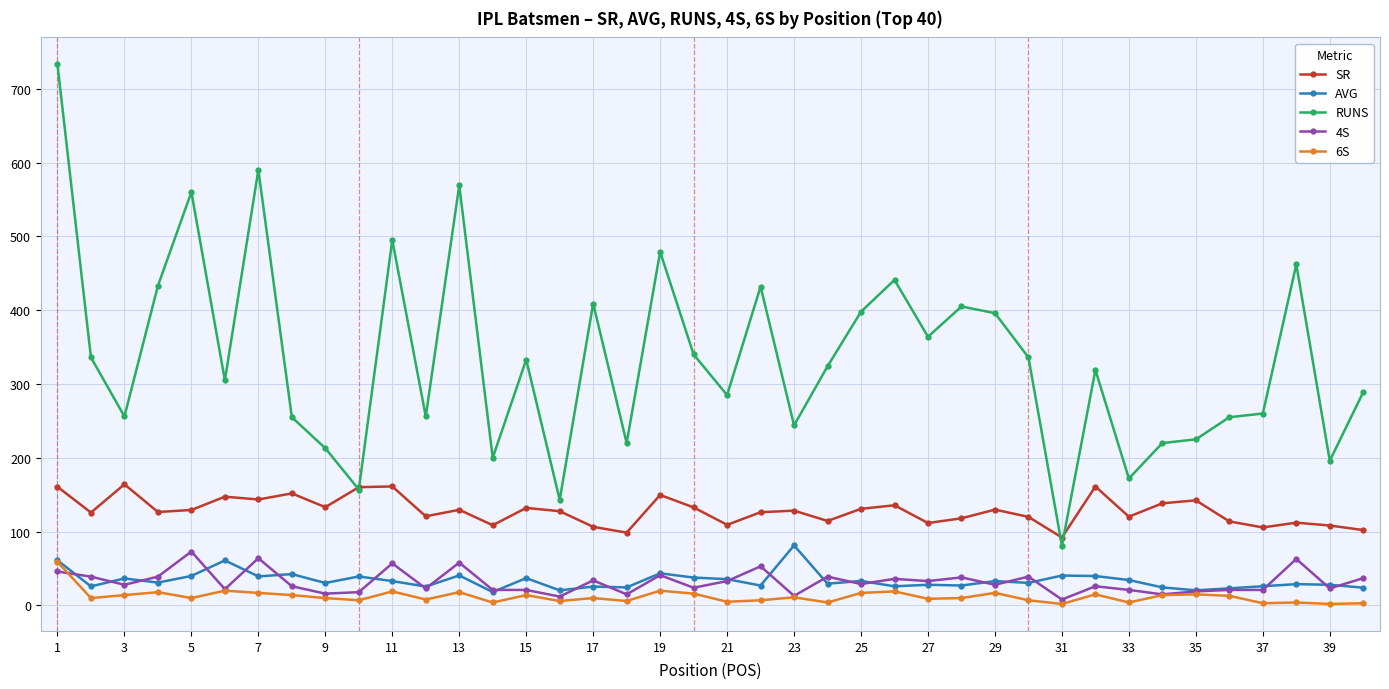

Which series has the largest total across all categories?

RUNS